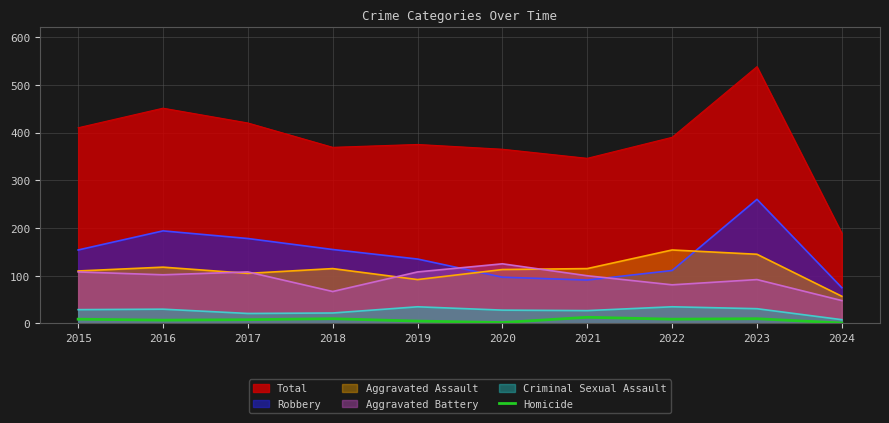

Which series changed the most between 2016 and 2024?

Total